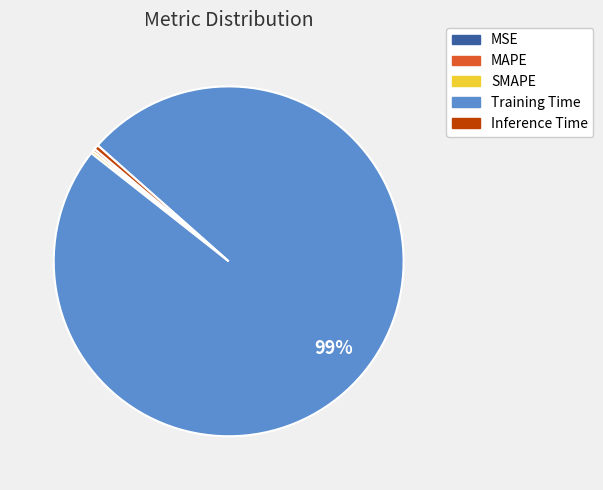

Which slice is the largest?

Training Time